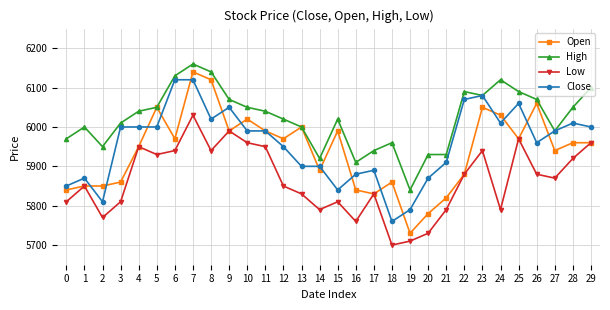

Does the chart have visible grid lines?

Yes